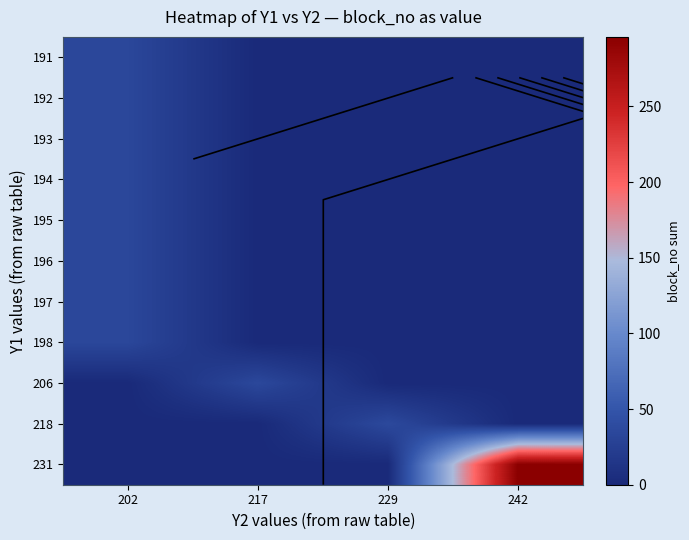

The value of 193 at 202 is 58. True or false?

False